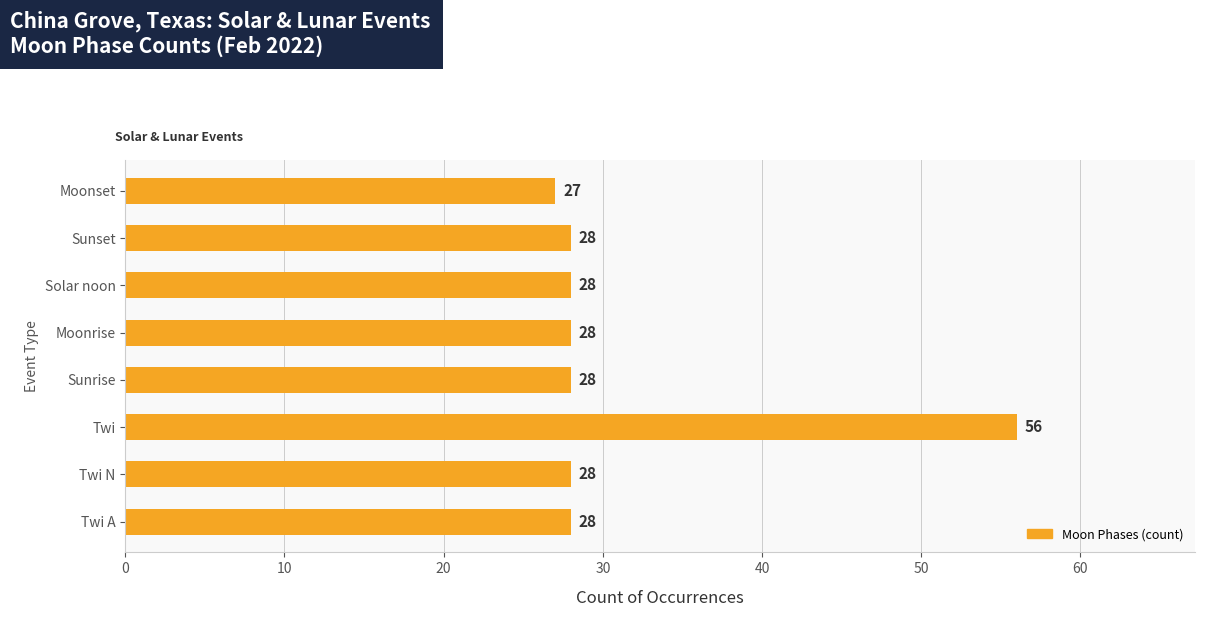

How many bars are there in total?

8